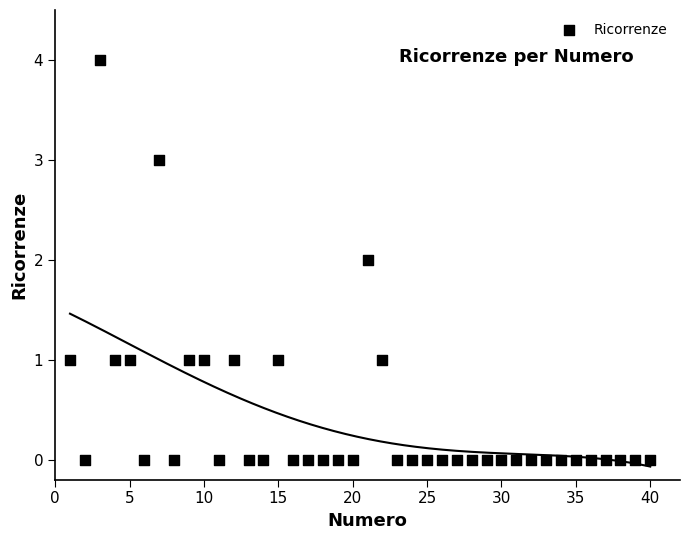

What is the range of X values (max minus min)?

39